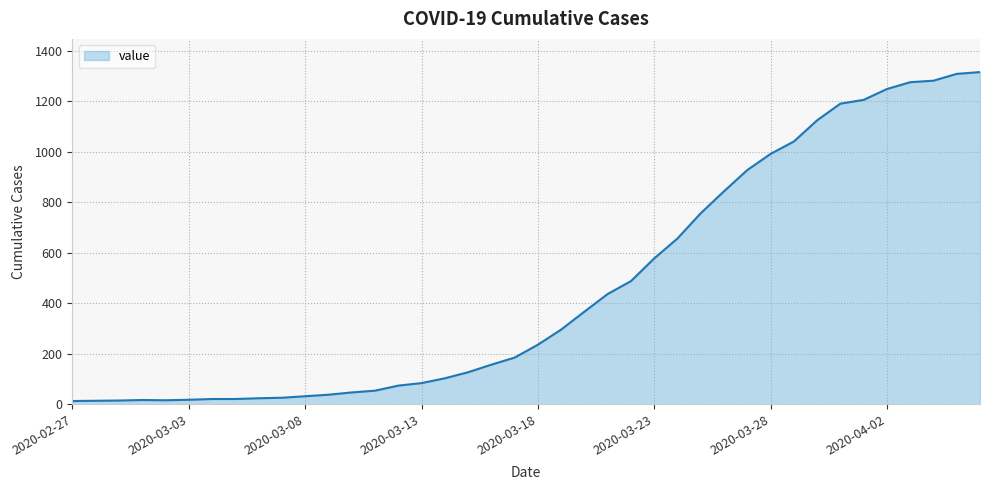

What is the maximum value shown in the chart?

1316